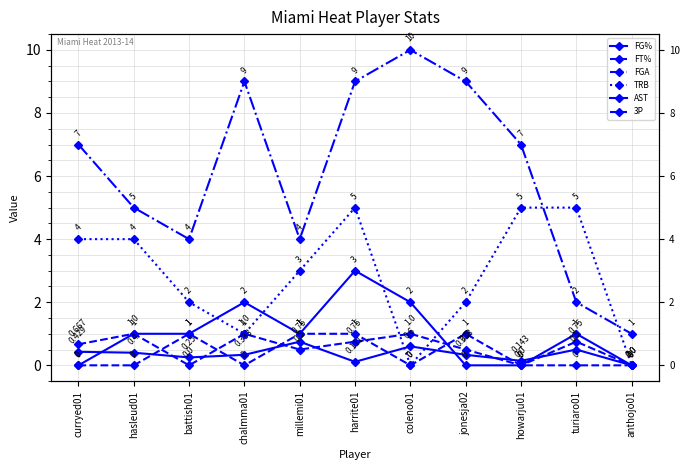

Where is AST nearest to the value 1?

hasleud01